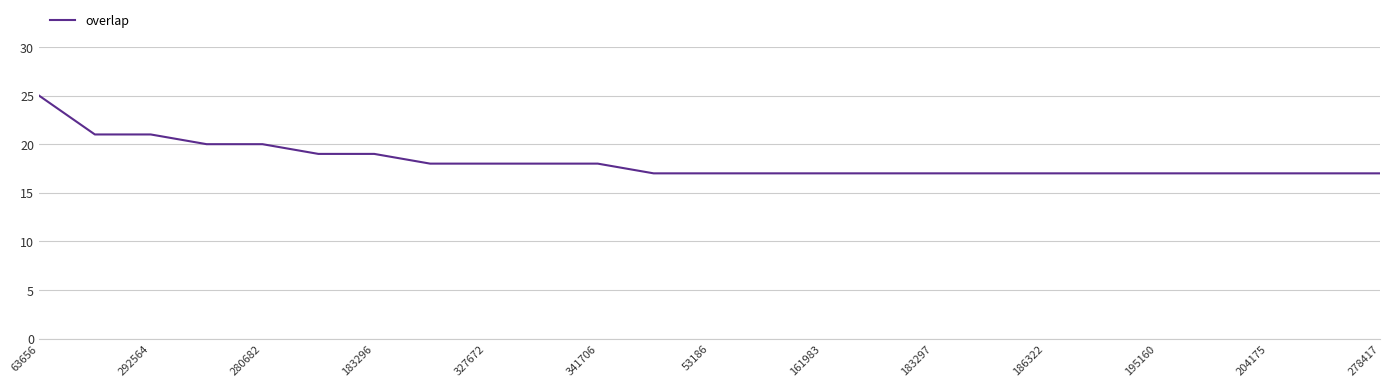

Reading right to left, extract all data points from this chart.

17	17	17	17	17	17	17	17	17	17	17	17	17	17	18	18	18	18	19	19	20	20	21	21	25